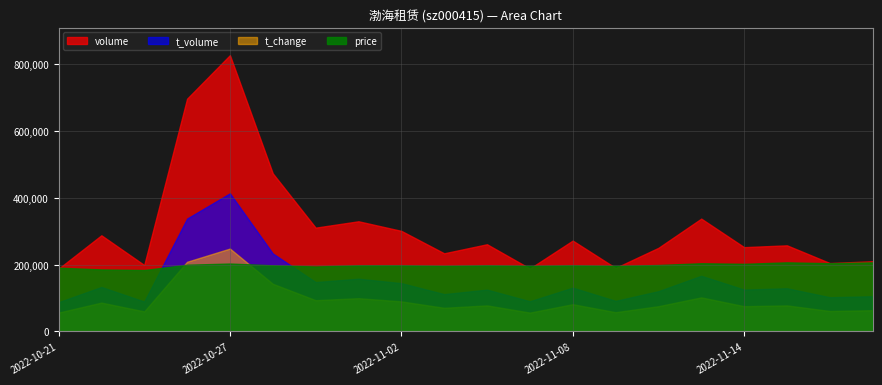

How many lines are shown in the chart?

4